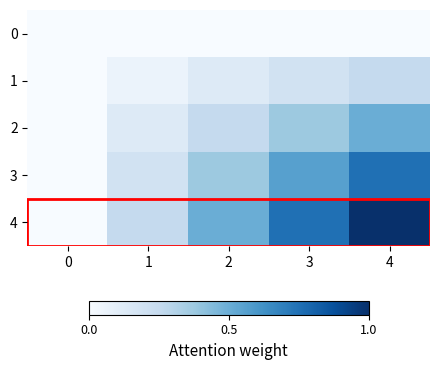

What is the total value across all series at 1?

0.6